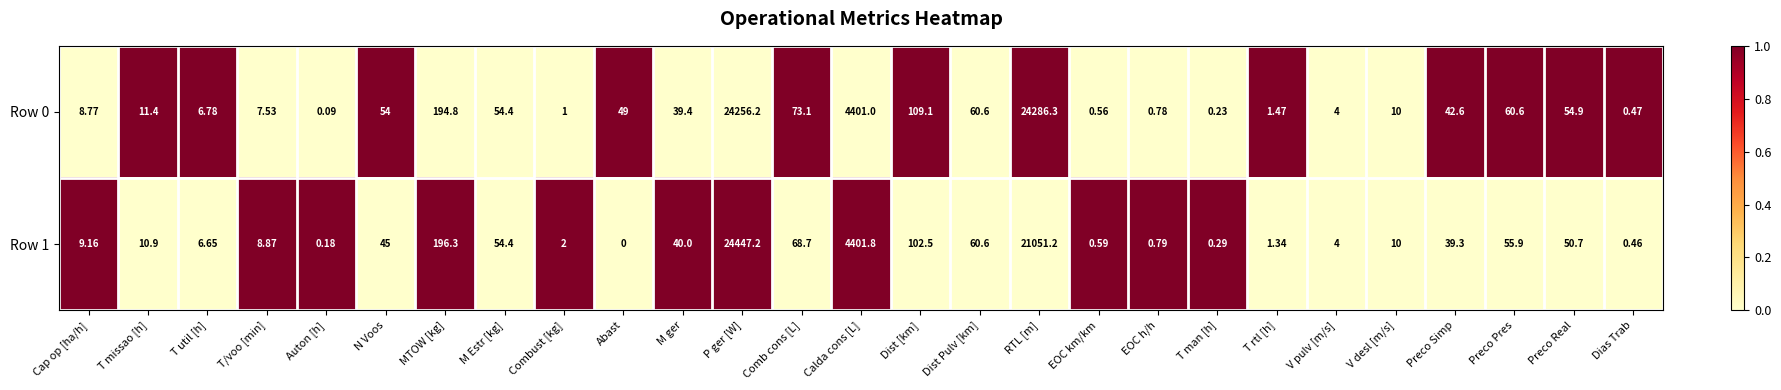

How many series are shown in this chart?

2